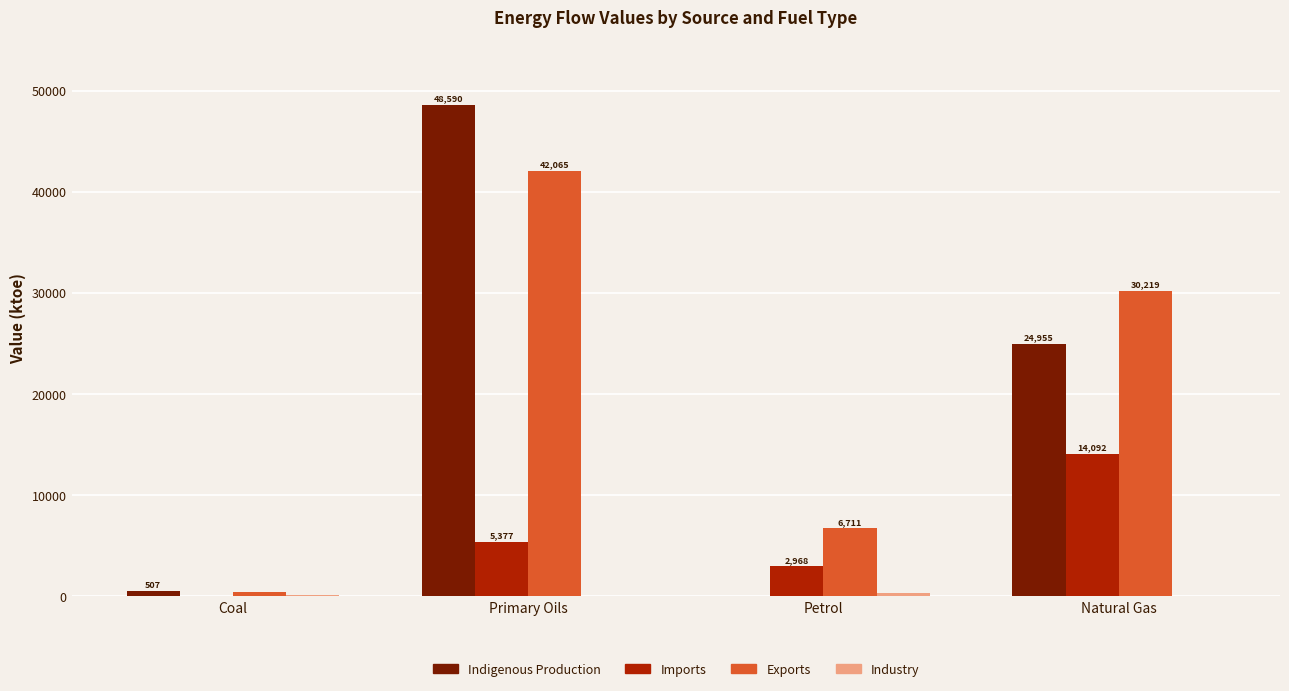

Are the bars horizontal?

No